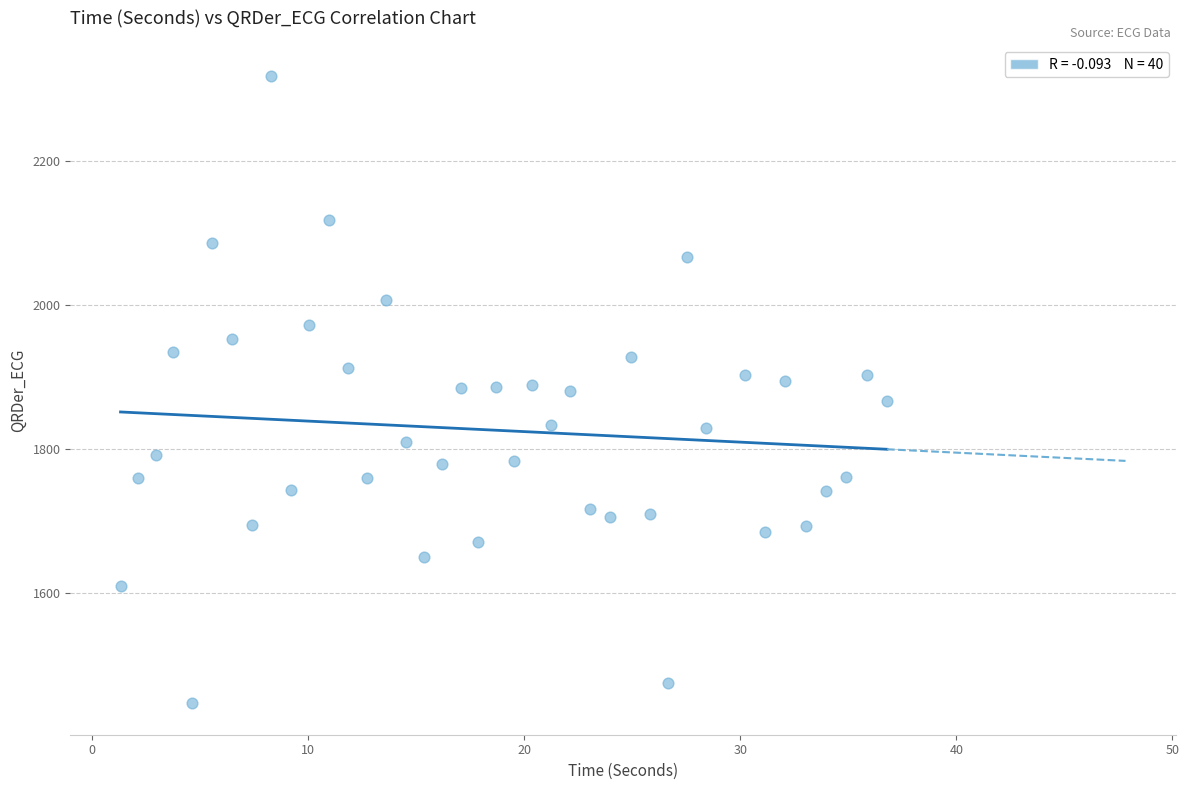

What is the range of X values (max minus min)?

35.5